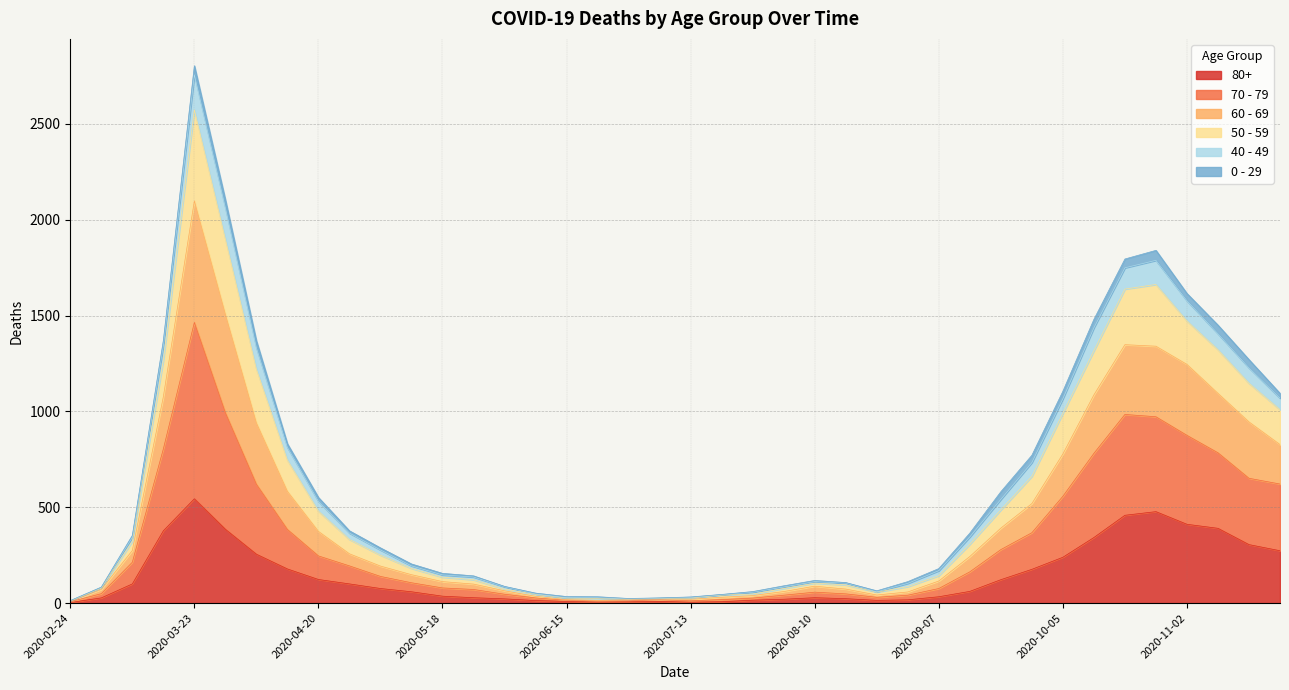

True or false: 80+ has more than 2 interior local peaks.

True